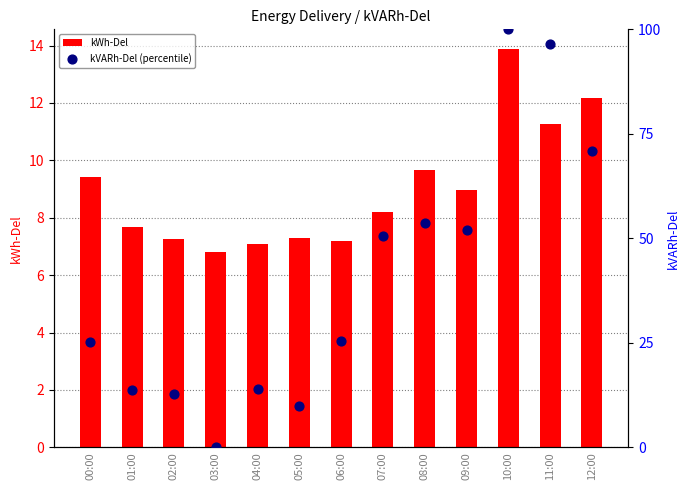

Is the value of kWh-Del at 11:00 greater than the value of kVARh-Del (percentile) at 11:00?

No